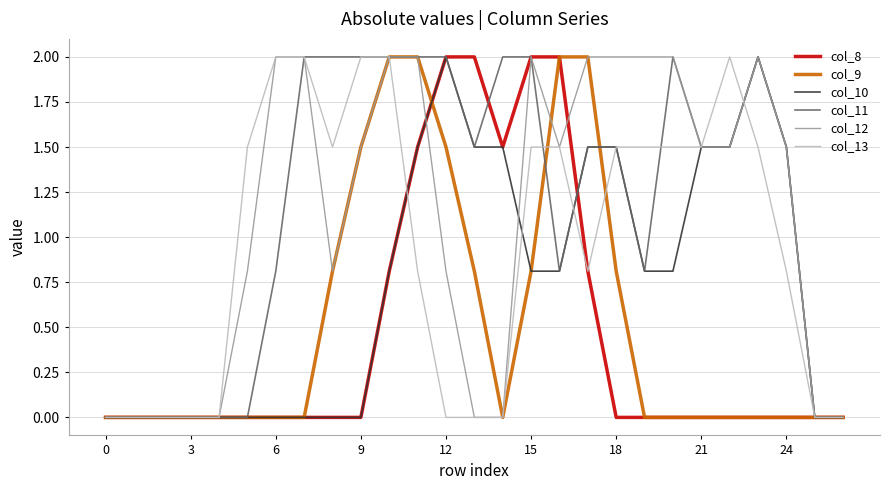

What is the greatest value displayed?

2.0